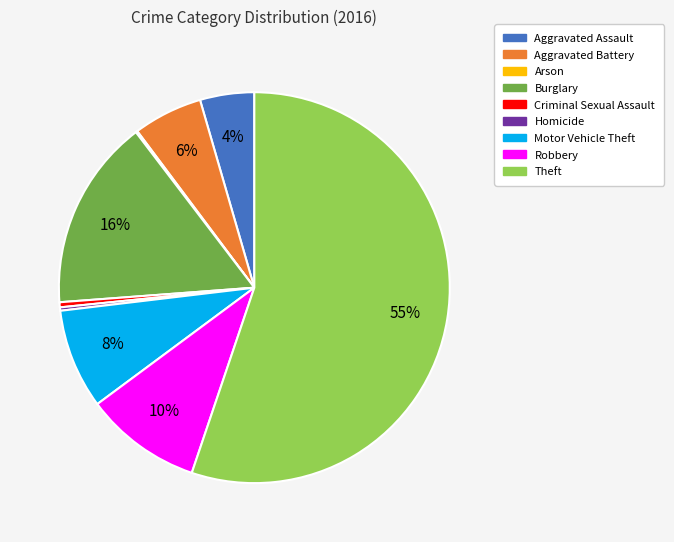

To the nearest percent, what is the average slice percentage?

11%